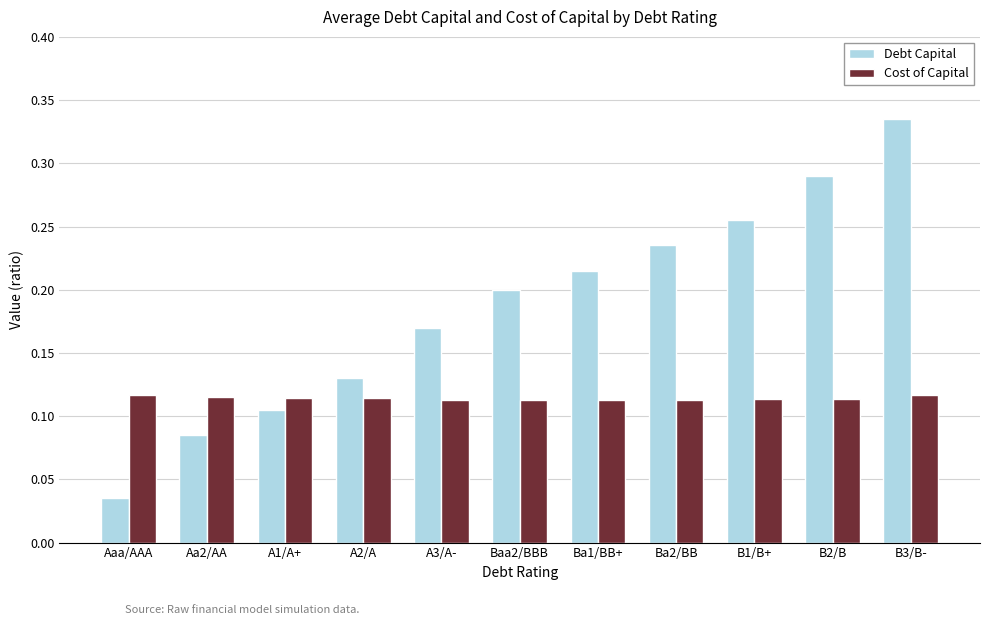

Which series has the largest range (max minus min)?

Debt Capital